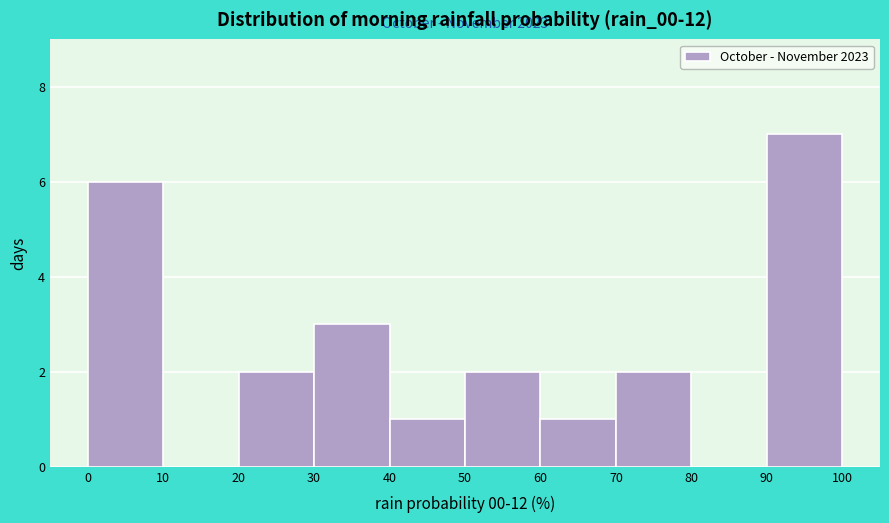

Over which range of the x-axis is the bar tallest?

90 to 100